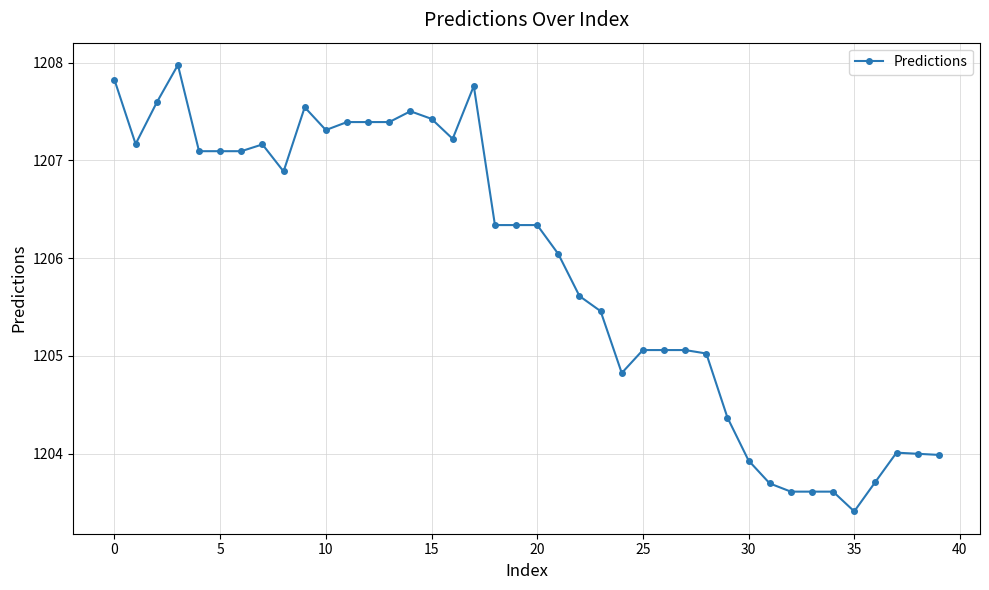

What is the minimum value shown in the chart?

1203.4